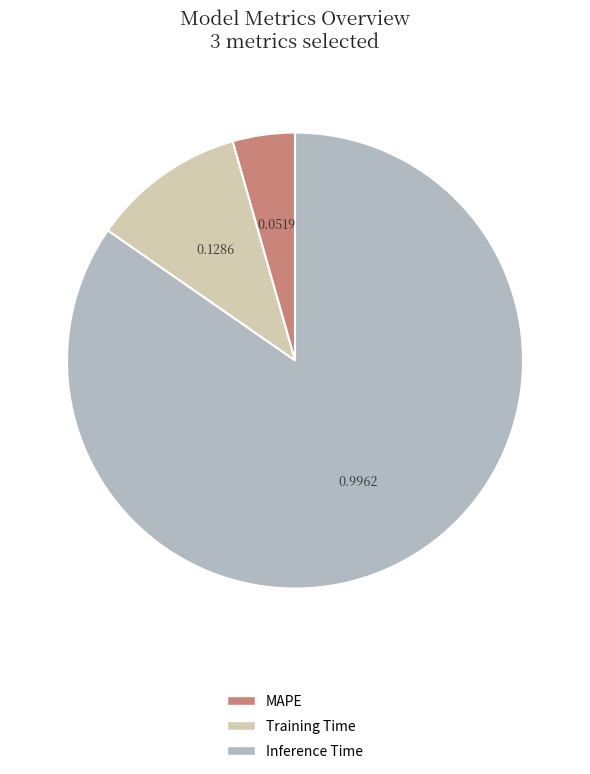

How many segments does this pie chart have?

3